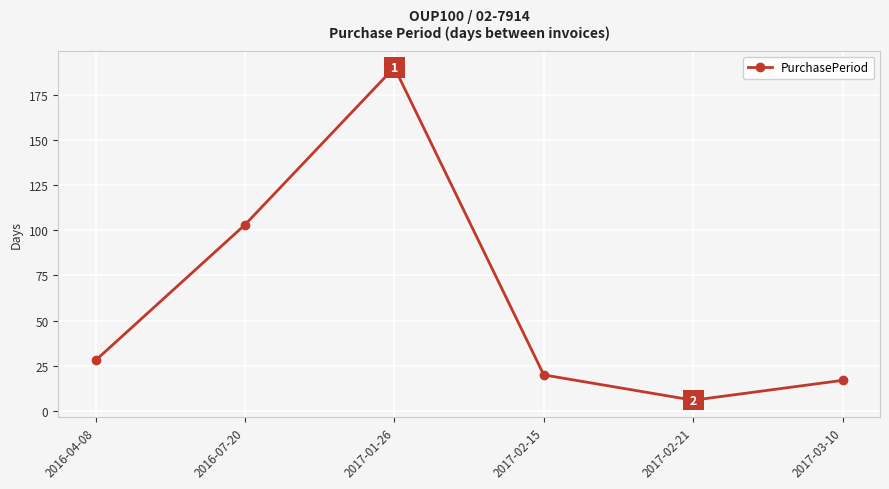

Read the value at 2017-01-26.

190